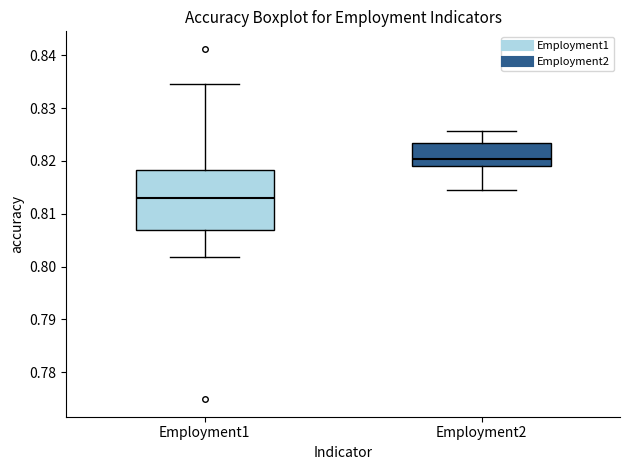

Reading left to right, transcribe this box plot: for each box, give where its median line is, the range the box spans, and where its two whiskers end, as read against the y-axis. The values are not printed on the chart, so give them approximately, as read against the axis.

Employment1: median 0.813, box 0.807 to 0.818, whiskers 0.802 to 0.835
Employment2: median 0.820, box 0.819 to 0.823, whiskers 0.815 to 0.826